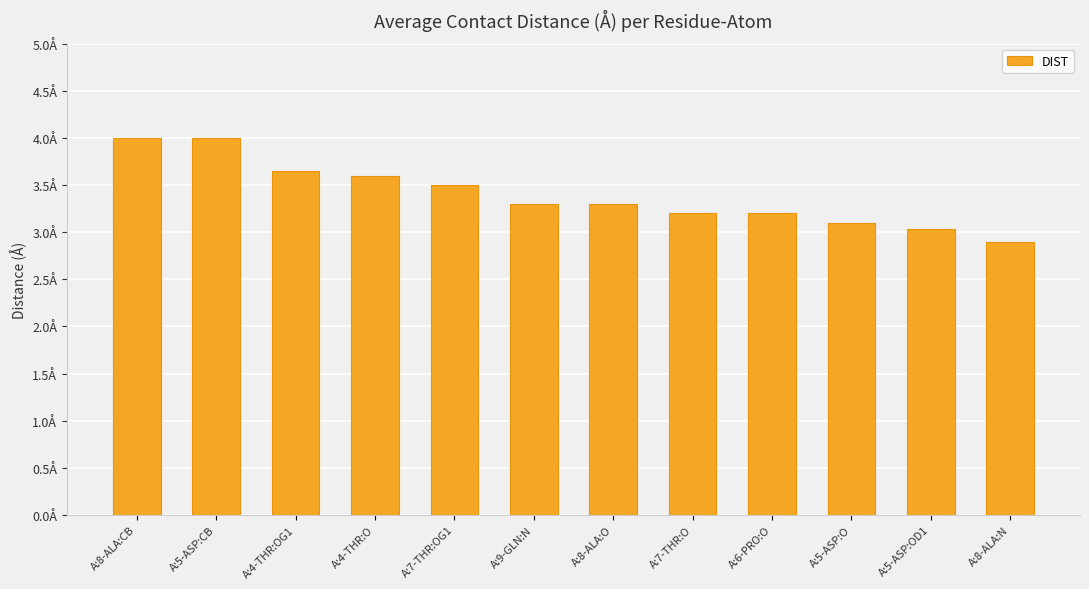

Which label corresponds to the smallest value in the chart?

A:8-ALA:N